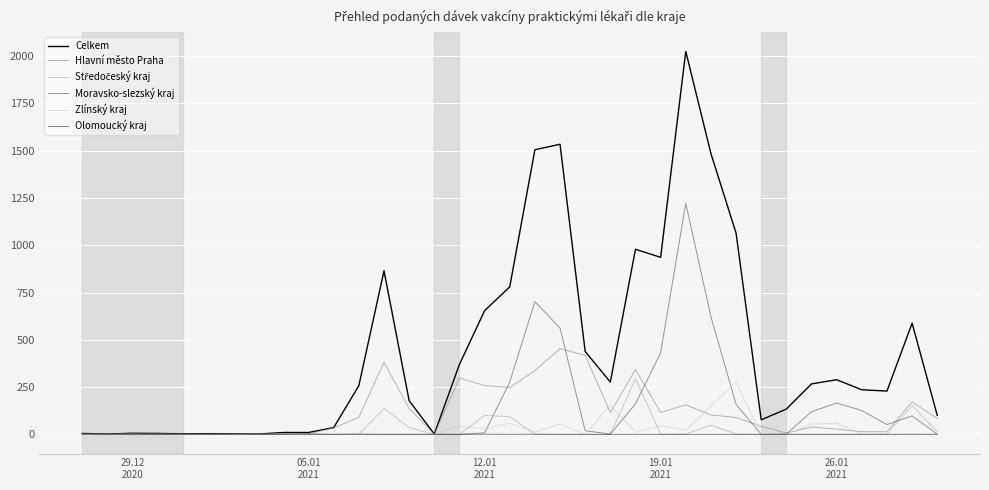

Which series has the largest total across all categories?

Celkem